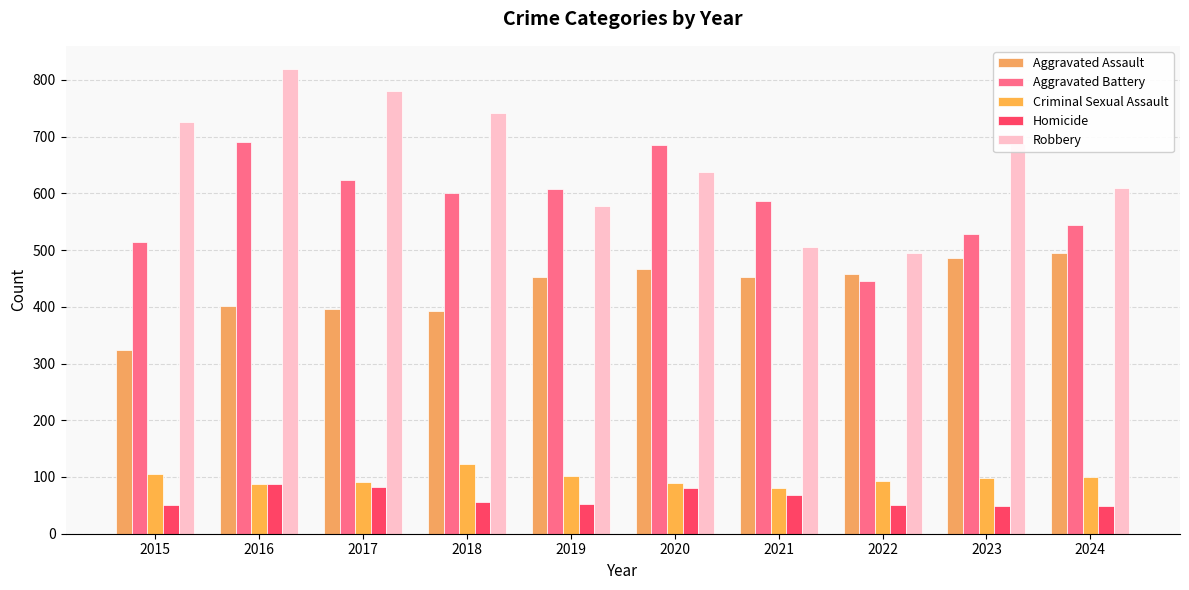

Which category has the highest value in the Robbery series?

2016